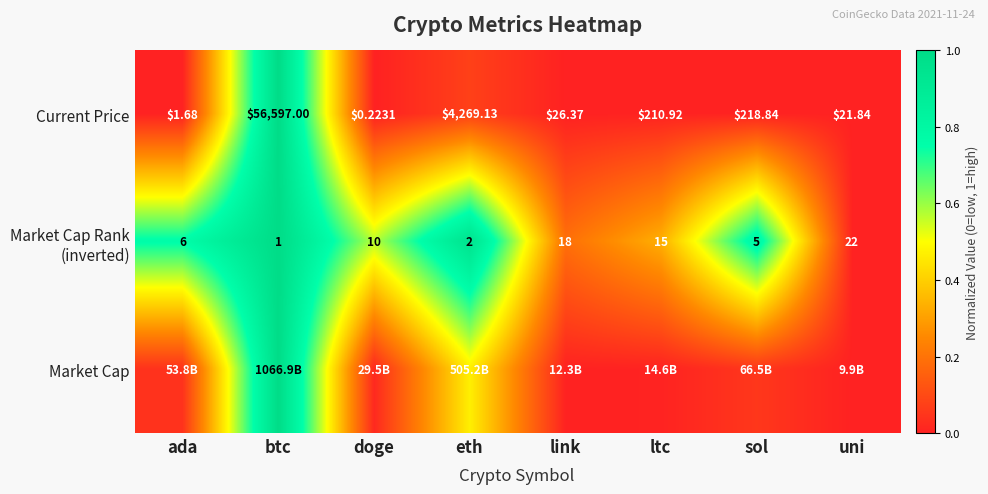

At which label is Current Price closest to 28298?

eth